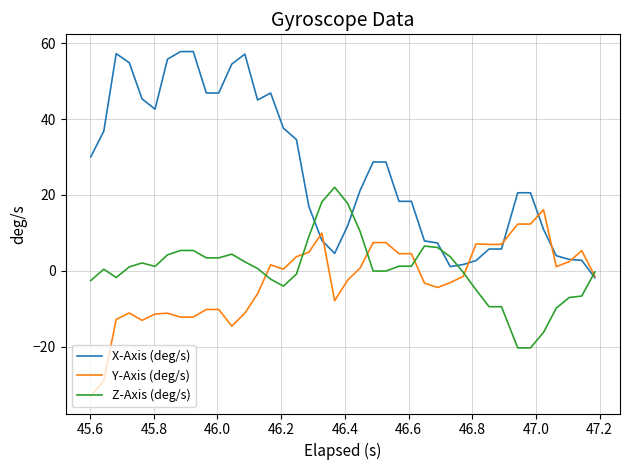

True or false: X-Axis (deg/s) and Z-Axis (deg/s) intersect in this chart.

True